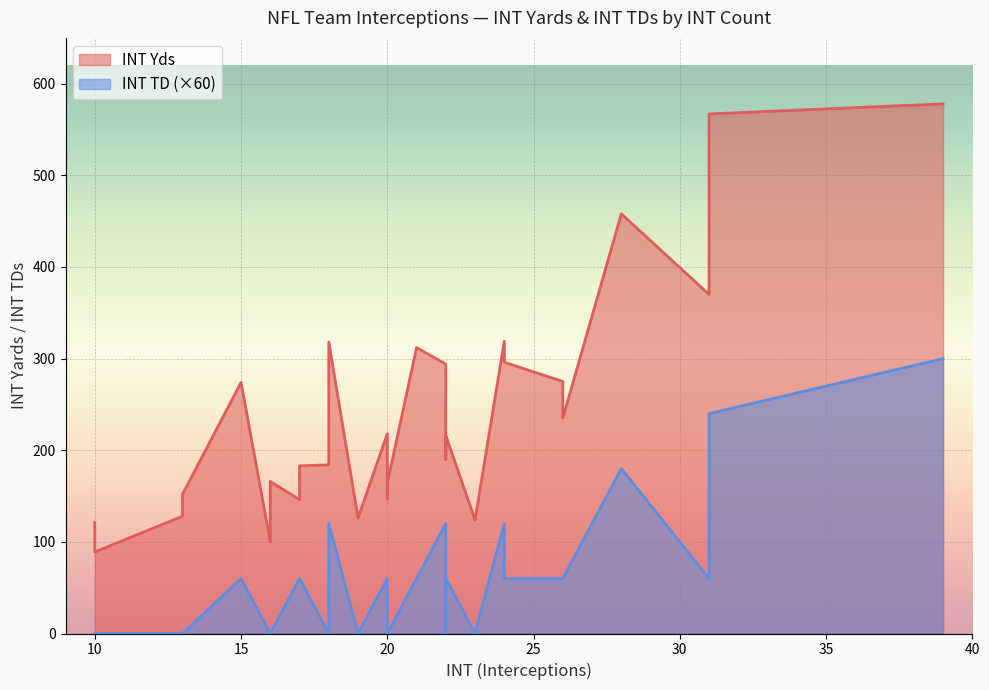

True or false: INT Yds and INT TD cross at least once.

False